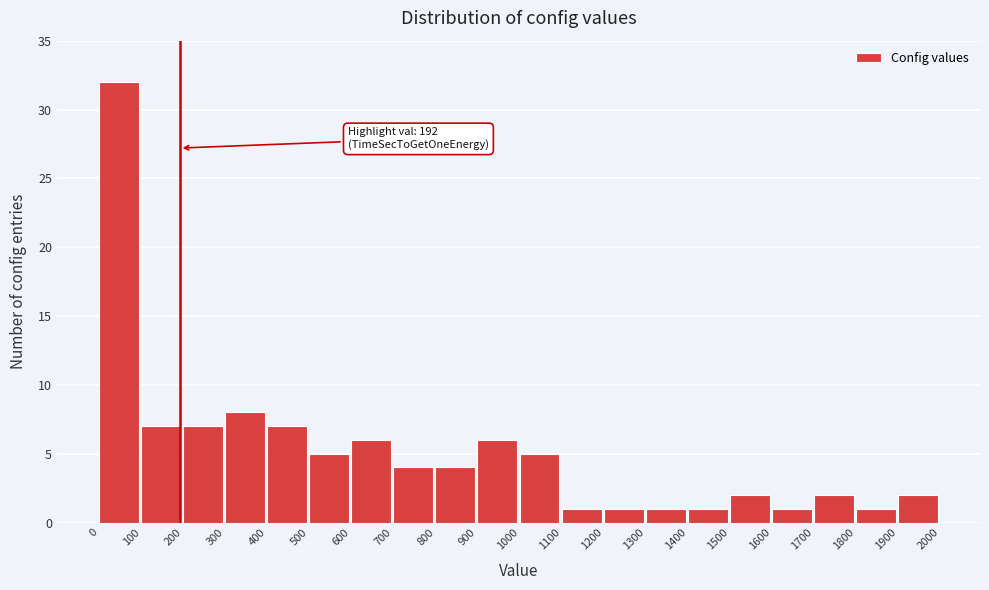

Over which range of the x-axis is the bar tallest?

0 to 100